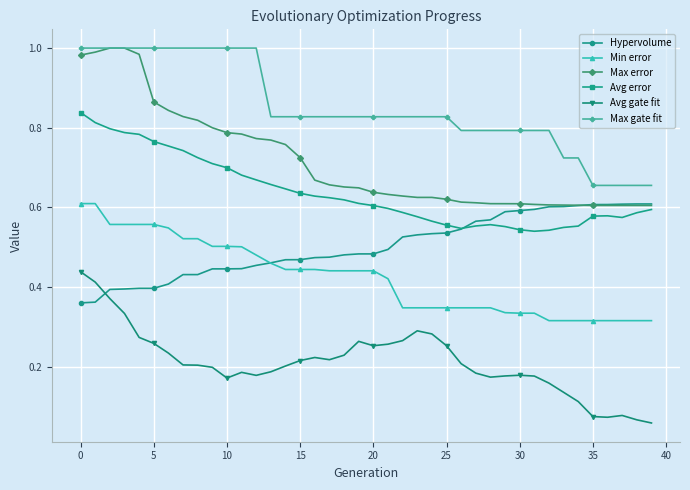

True or false: Max gate fit and Hypervolume intersect in this chart.

False